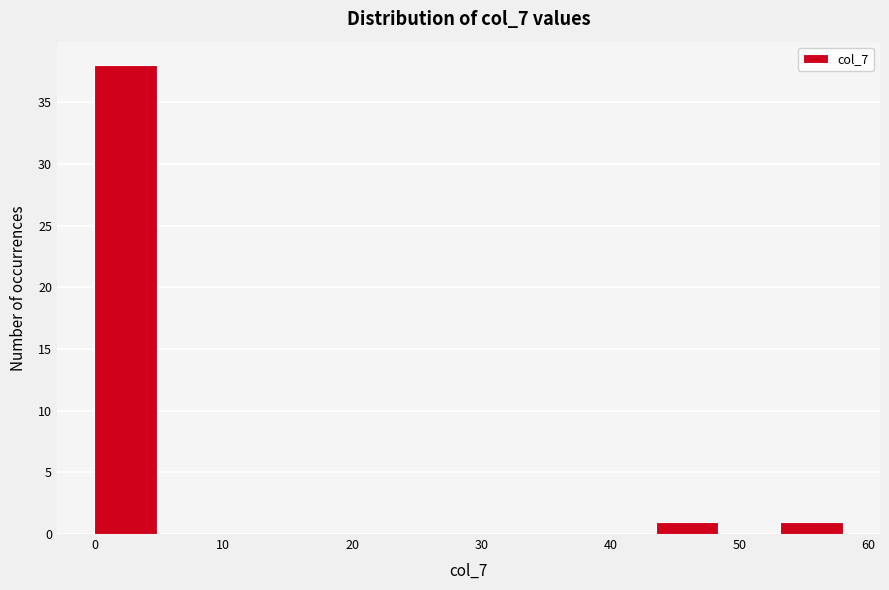

What is the height of the bar covering 53 to 58 on the x-axis? Neither the bar edges nor the heights are printed on the chart, so give them approximately, as read against the axes.

1